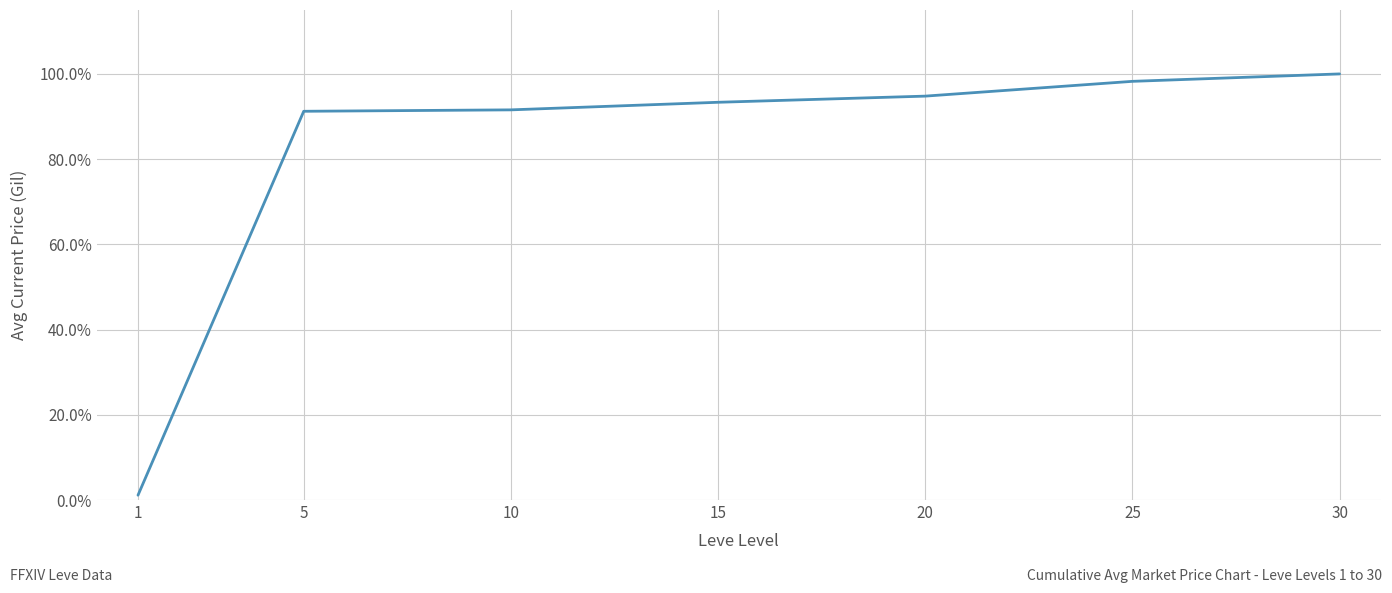

What is the difference between the maximum and minimum values?

1.0